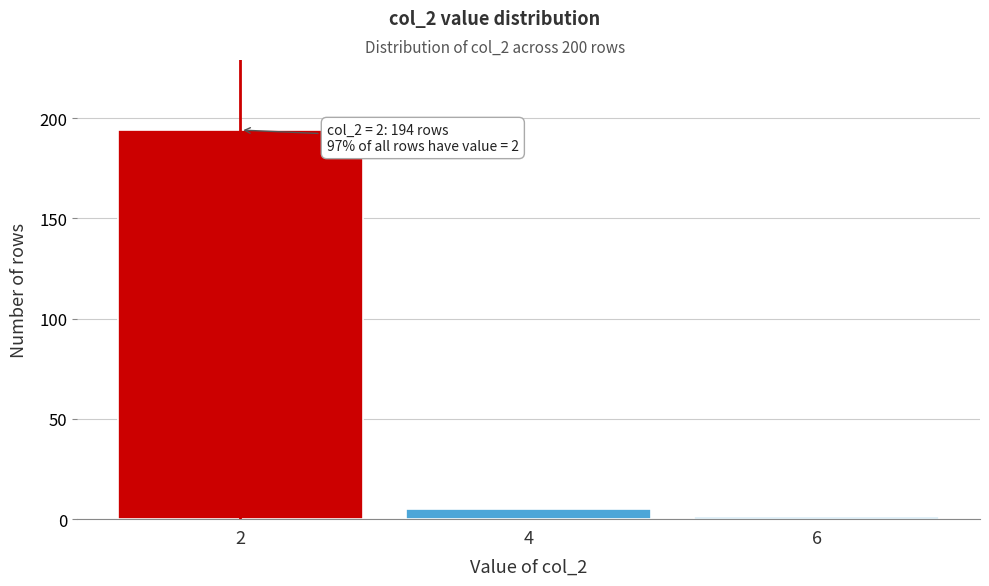

Reading right to left, list all the values displayed in this chart.

1	5	194